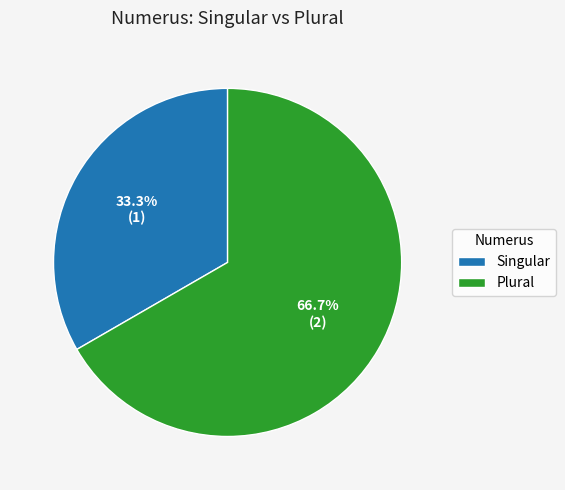

What is the smallest slice in the pie chart?

Singular